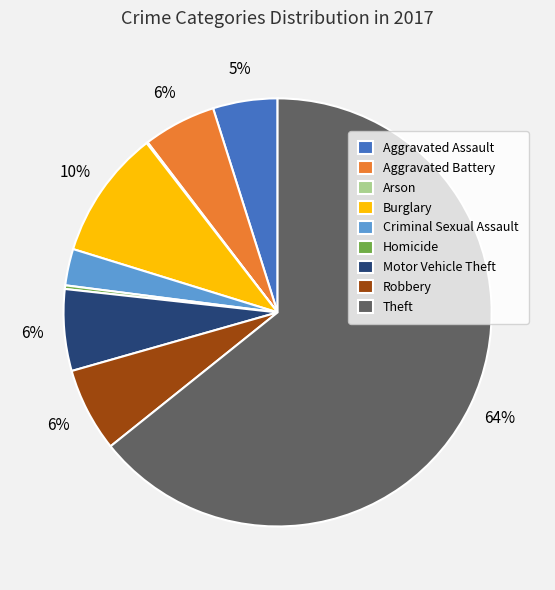

Does any single category account for the majority?

Yes